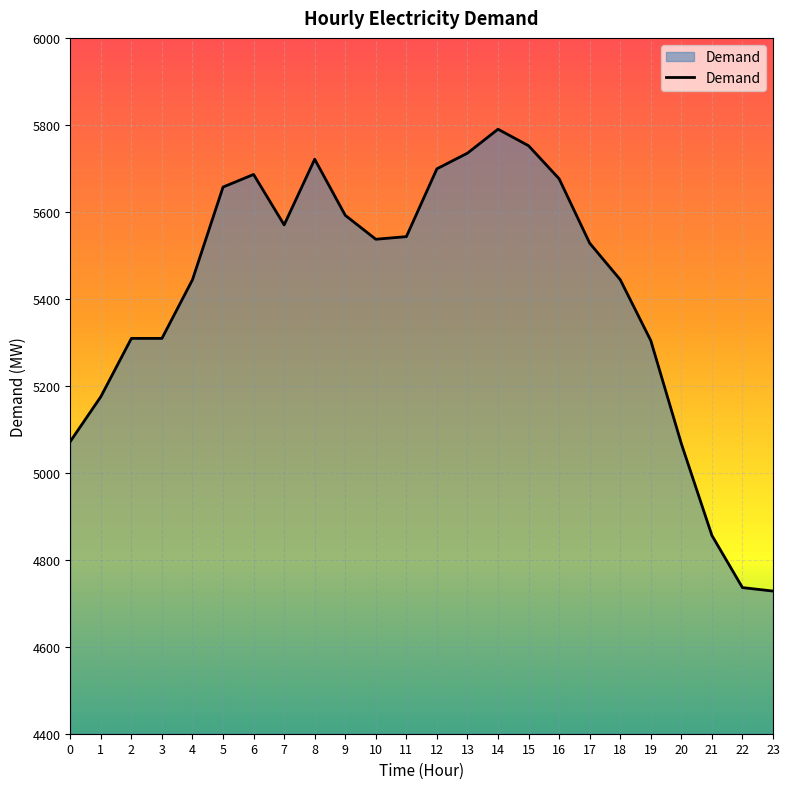

Is it true that the value at 0 is 3496?

False